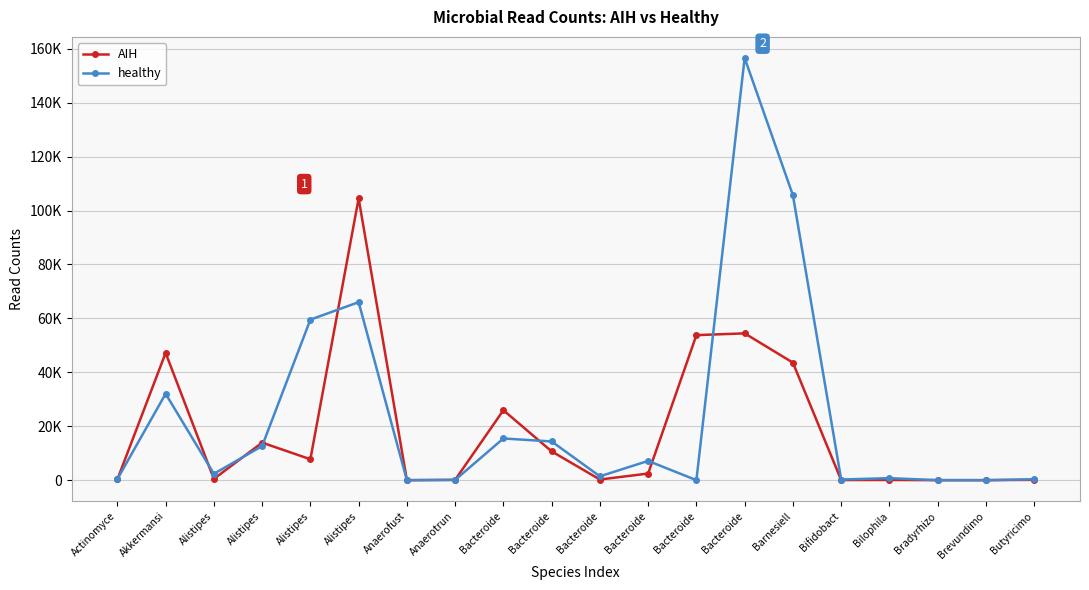

Reading left to right, transcribe all the data shown in this chart.

AIH: Actinomyce=316	Akkermansi=47206	Alistipes=493	Alistipes=13945	Alistipes=7792	Alistipes=104495	Anaerofust=25	Anaerotrun=154	Bacteroide=25971	Bacteroide=10711	Bacteroide=274	Bacteroide=2498	Bacteroide=53798	Bacteroide=54456	Barnesiell=43602	Bifidobact=82	Bilophila=120	Bradyrhizo=33	Brevundimo=43	Butyricimo=162
healthy: Actinomyce=421	Akkermansi=32072	Alistipes=2386	Alistipes=12680	Alistipes=59552	Alistipes=66019	Anaerofust=41	Anaerotrun=128	Bacteroide=15491	Bacteroide=14381	Bacteroide=1460	Bacteroide=7180	Bacteroide=35	Bacteroide=156533	Barnesiell=105669	Bifidobact=277	Bilophila=782	Bradyrhizo=45	Brevundimo=23	Butyricimo=365